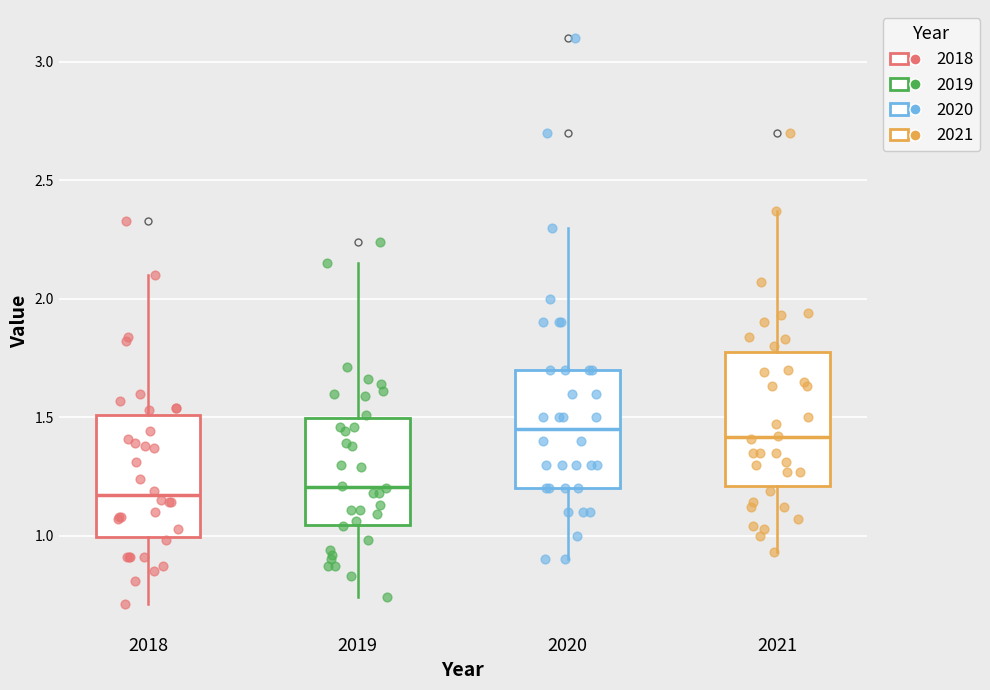

Where does the upper whisker of the box at x = 2019 end on the y-axis? The values are not printed on the chart, so give them approximately, as read against the axis.

2.15